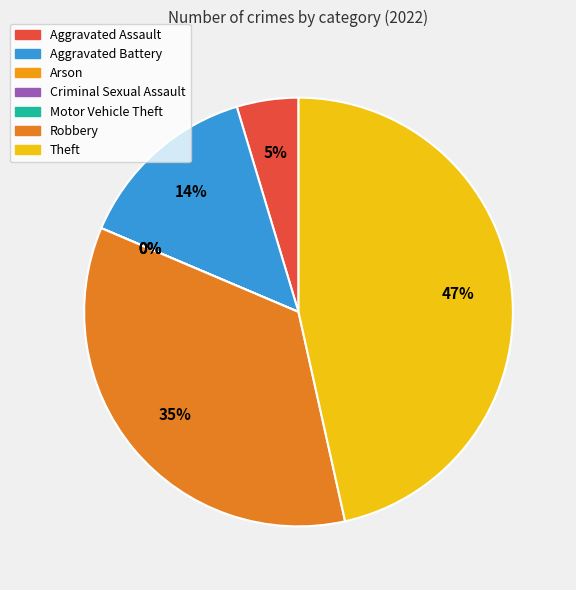

To the nearest percent, what percentage of the pie is Robbery?

35%